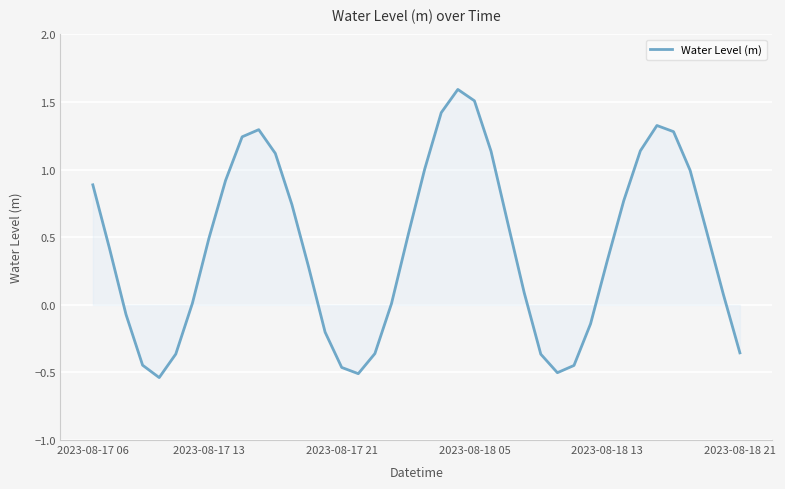

What is the maximum value shown in the chart?

1.6